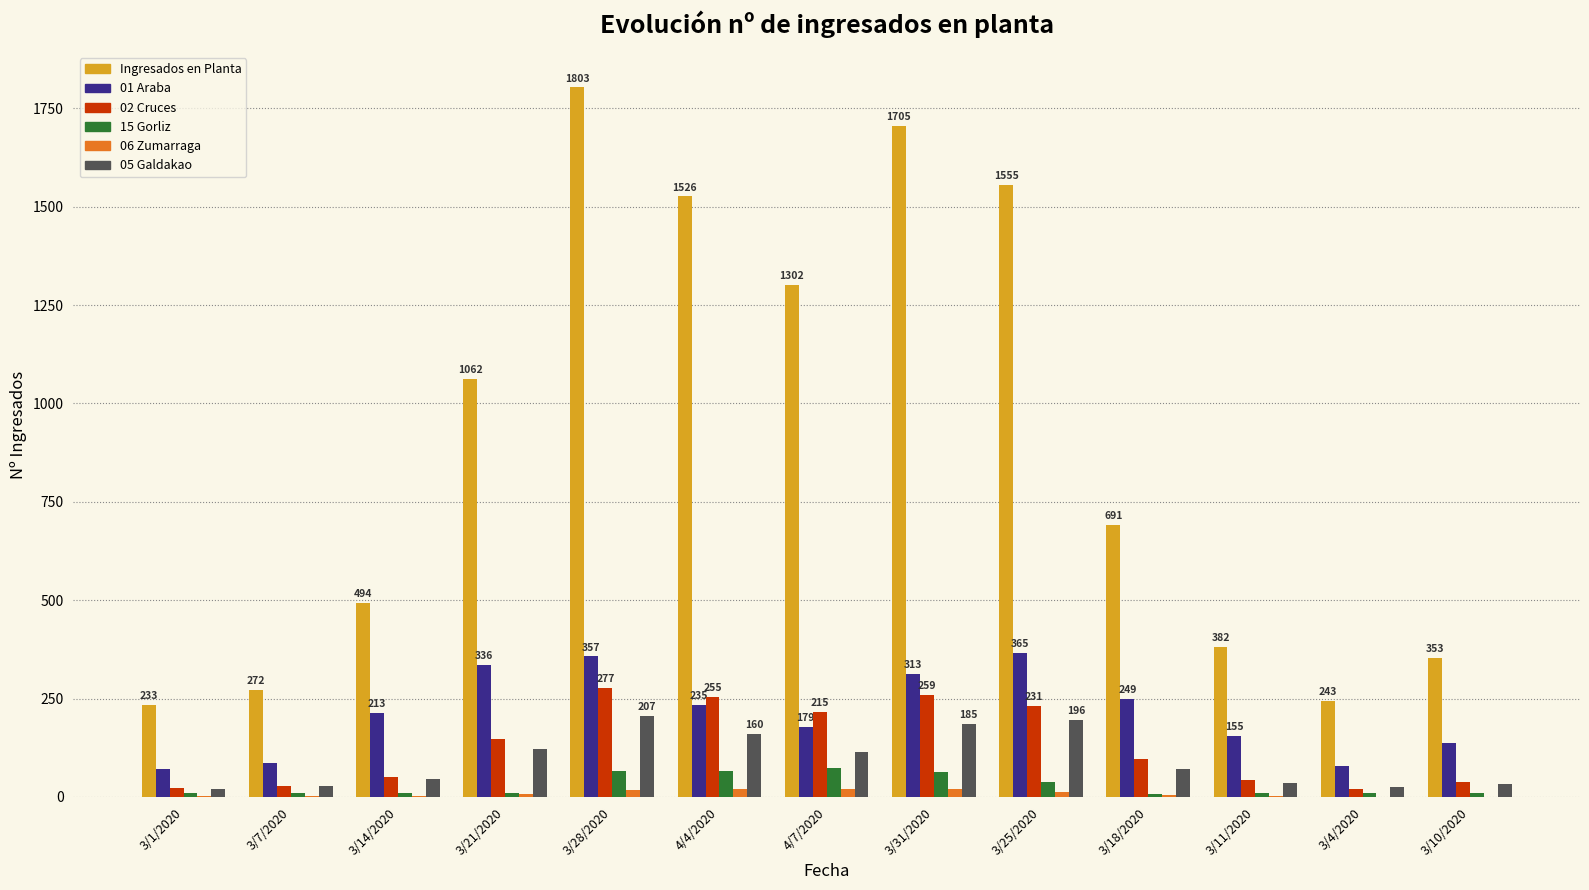

The value of 05 Galdakao at 3/31/2020 is 64. True or false?

False